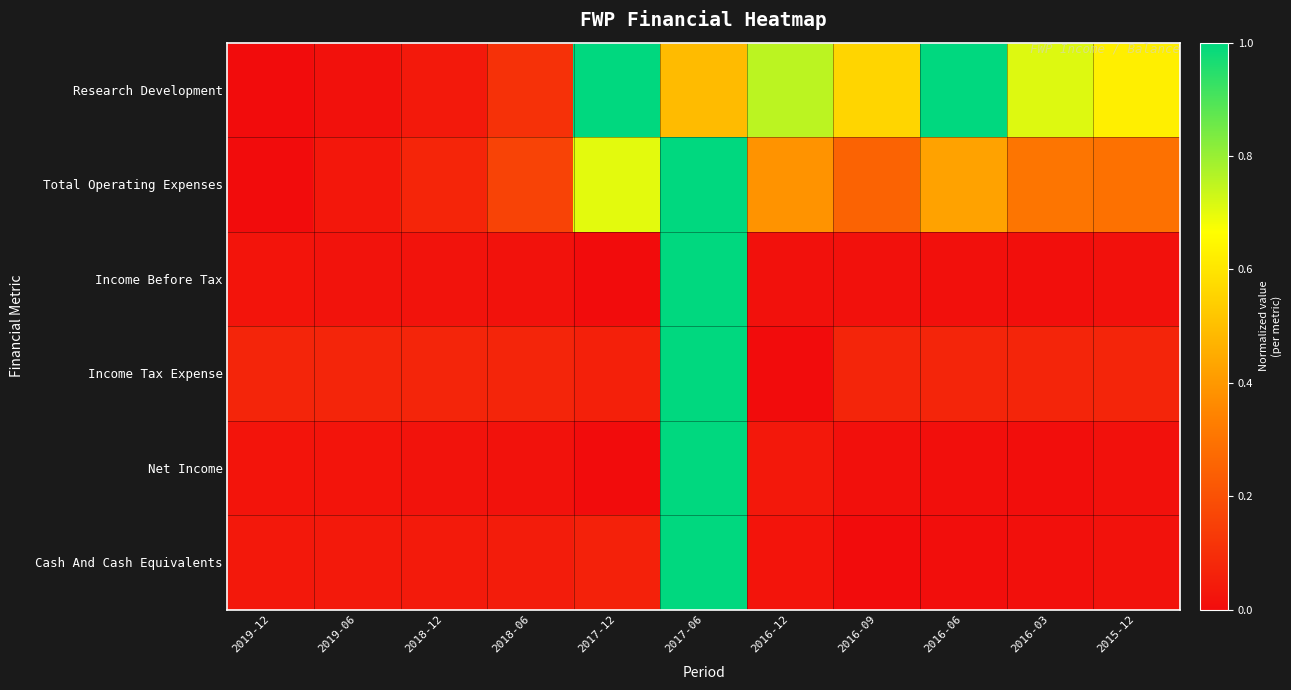

Which series has the largest total across all categories?

Research Development